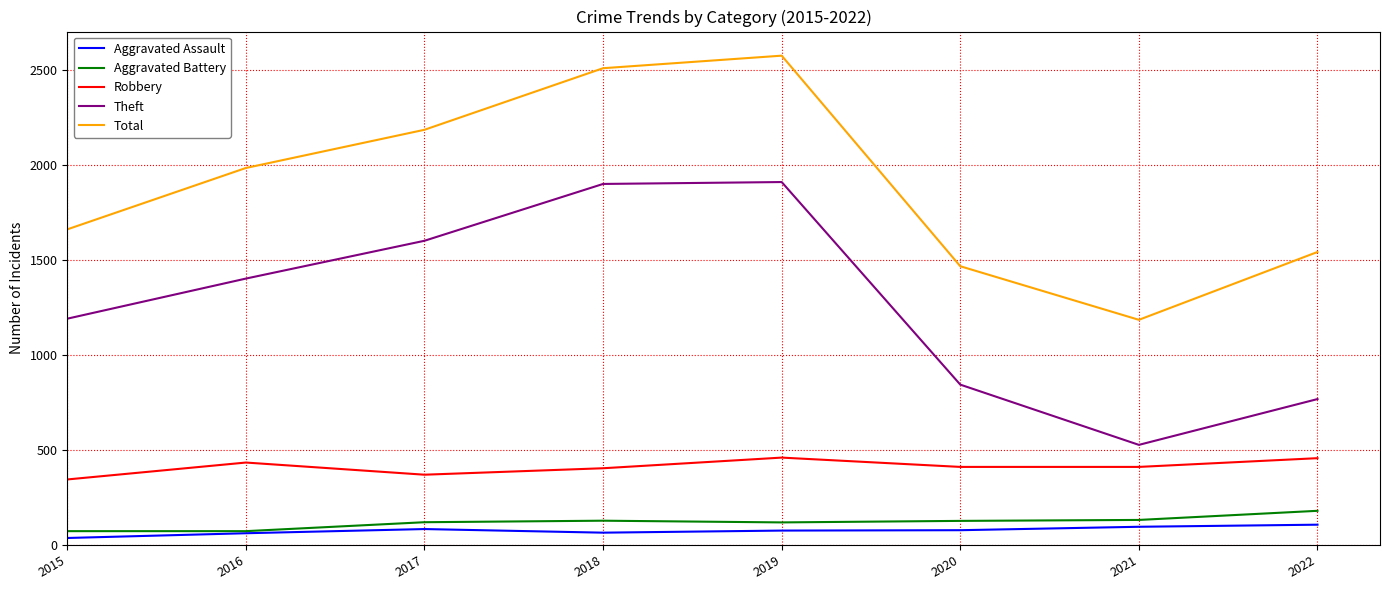

The value of Theft at 2015 is 1191. True or false?

True